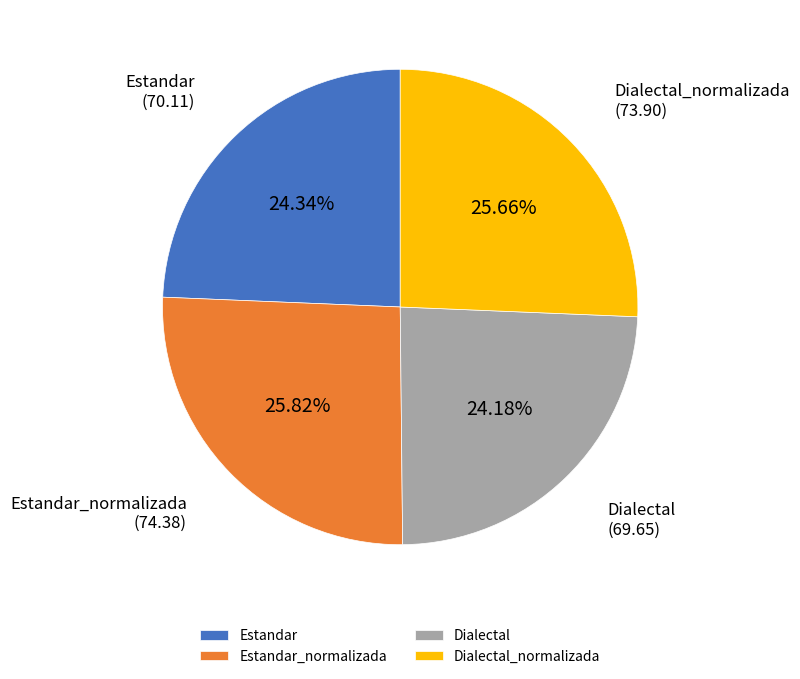

True or false: Dialectal_normalizada accounts for 35% of the total.

False